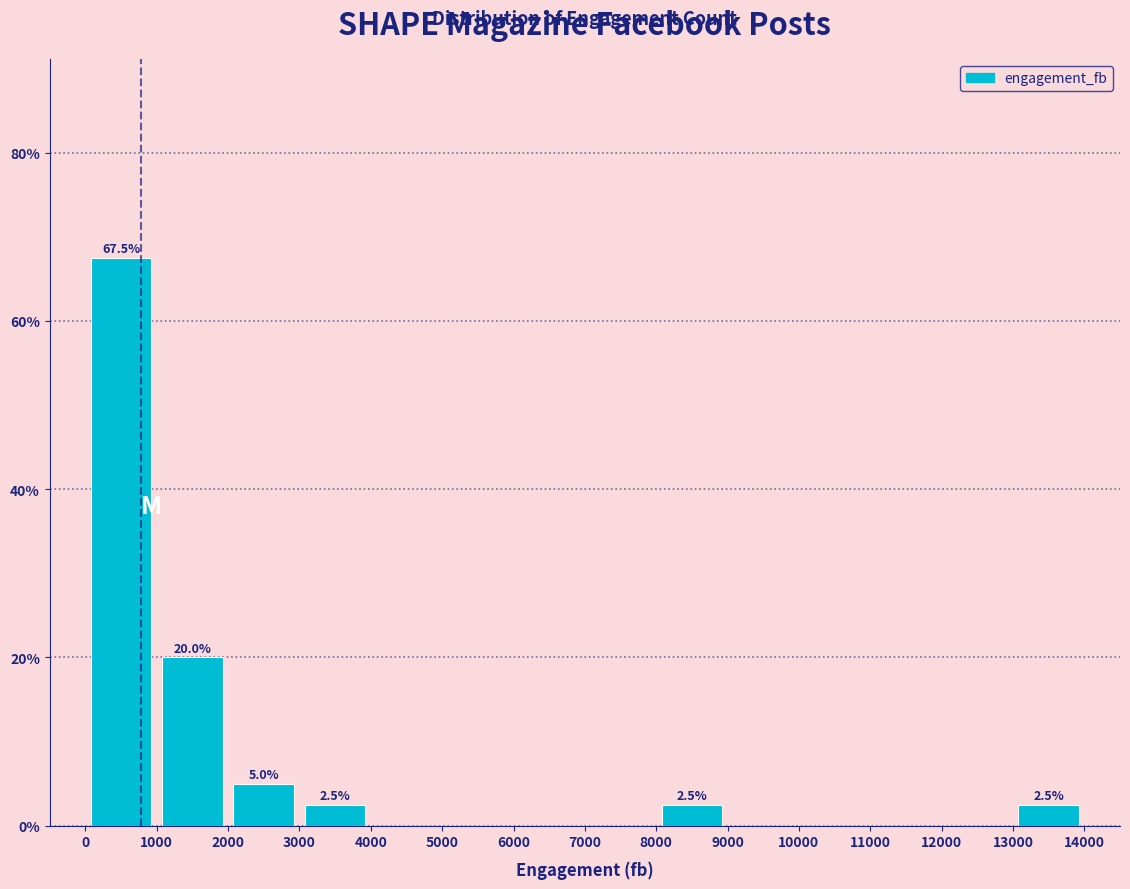

Over which range of the x-axis is the bar tallest?

0 to 1000